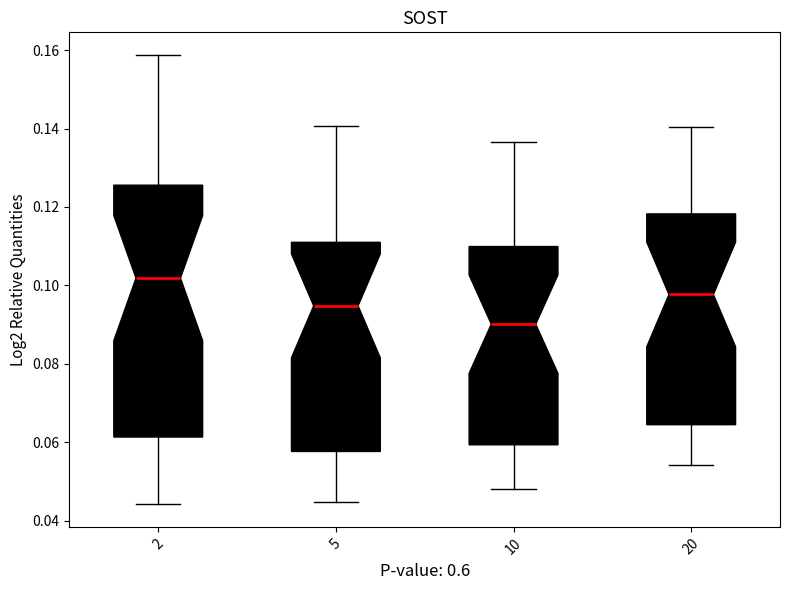

Comparing the boxes themselves (not the whiskers), which one is the tallest?

2